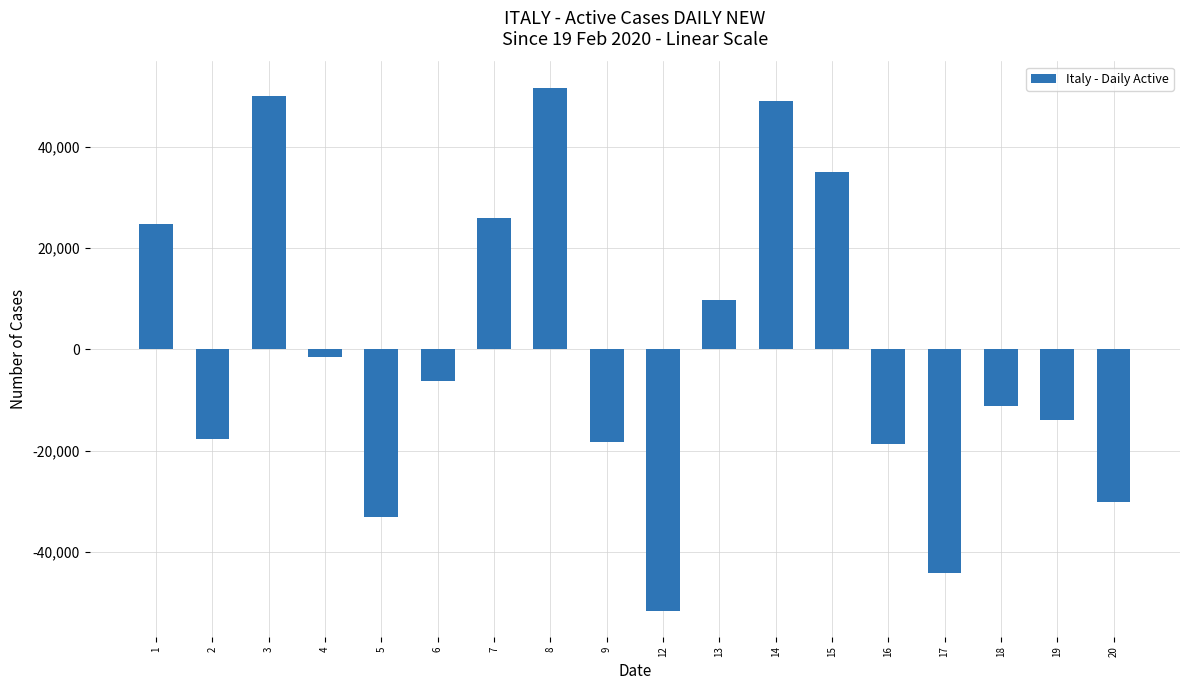

How many negative values are there?

11